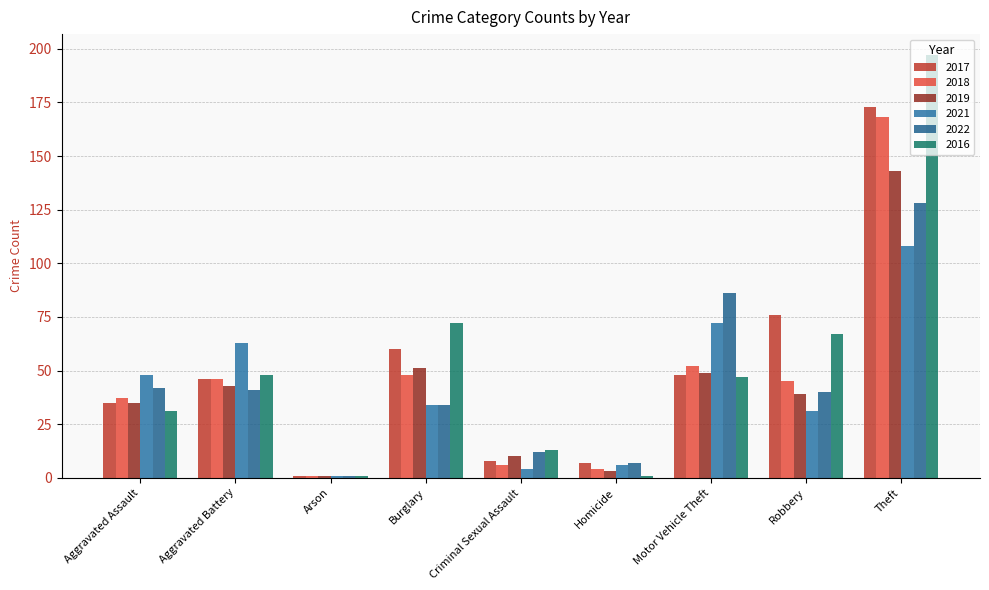

What is the value of the 2022 bar at the 1st from the left?

42